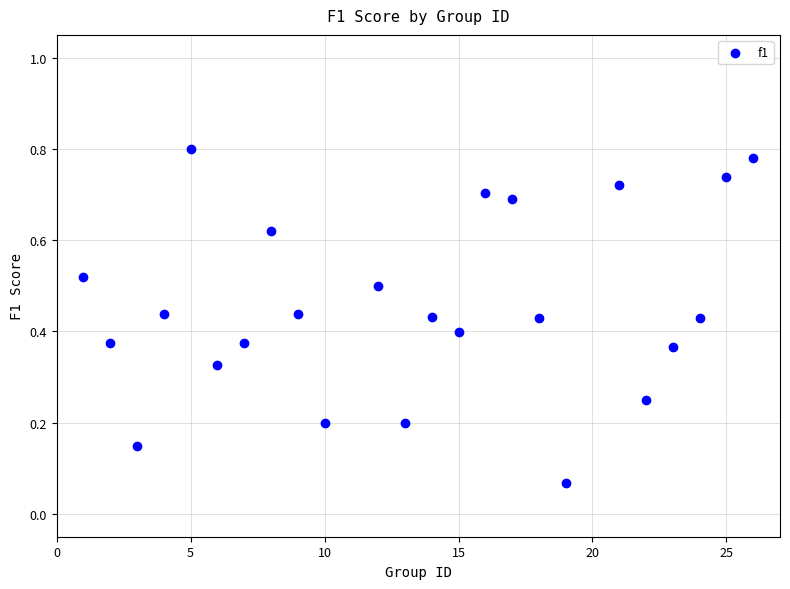

What is the range of X values (max minus min)?

25.0